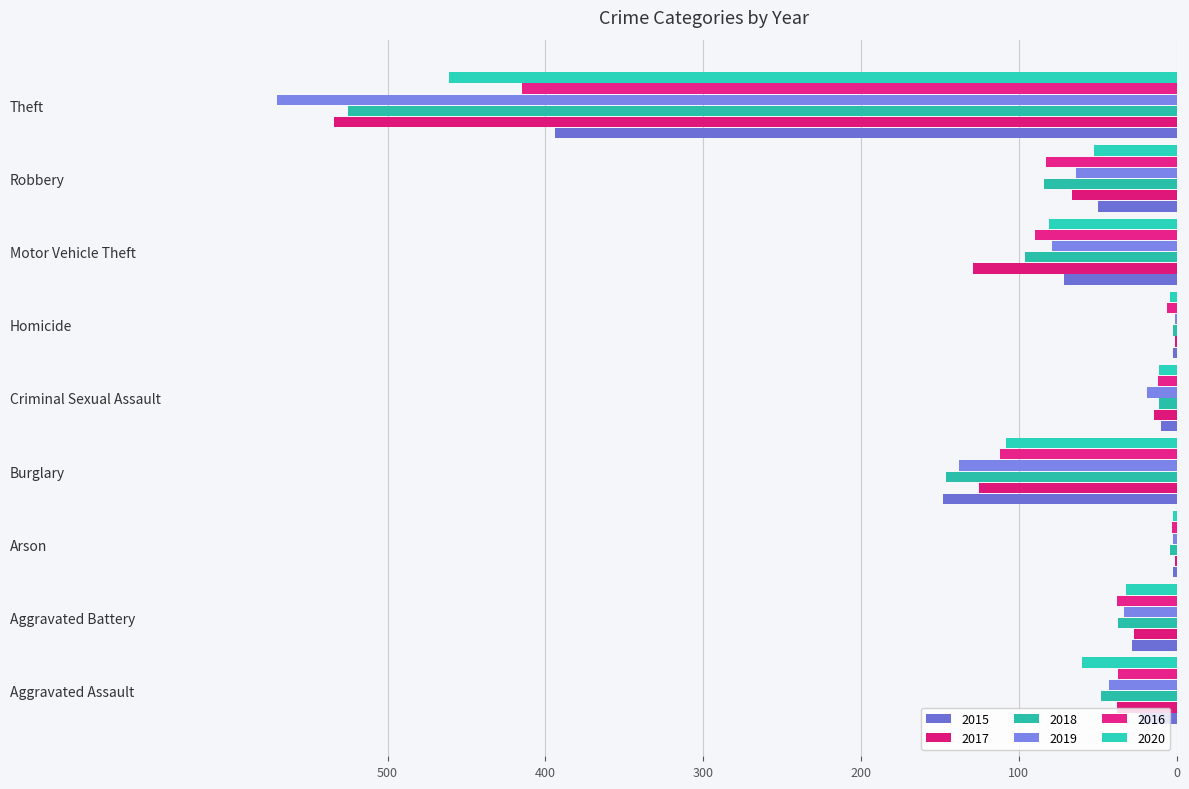

Rank the series by their maximum value, from lowest to highest.

2015, 2016, 2020, 2018, 2017, 2019